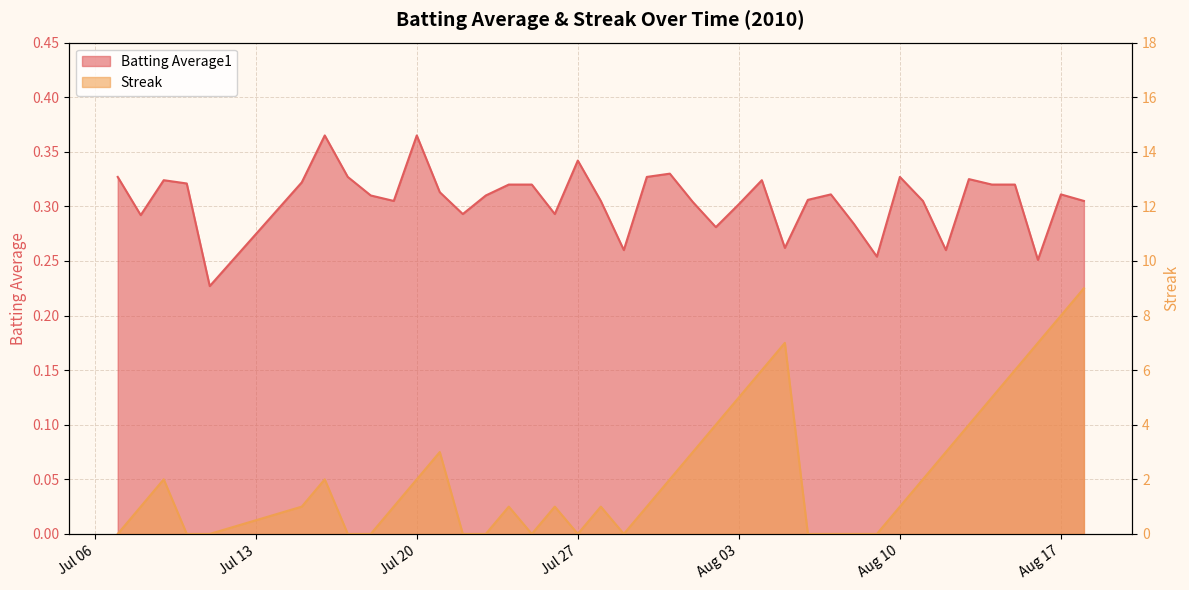

Which series has the largest total across all categories?

Streak